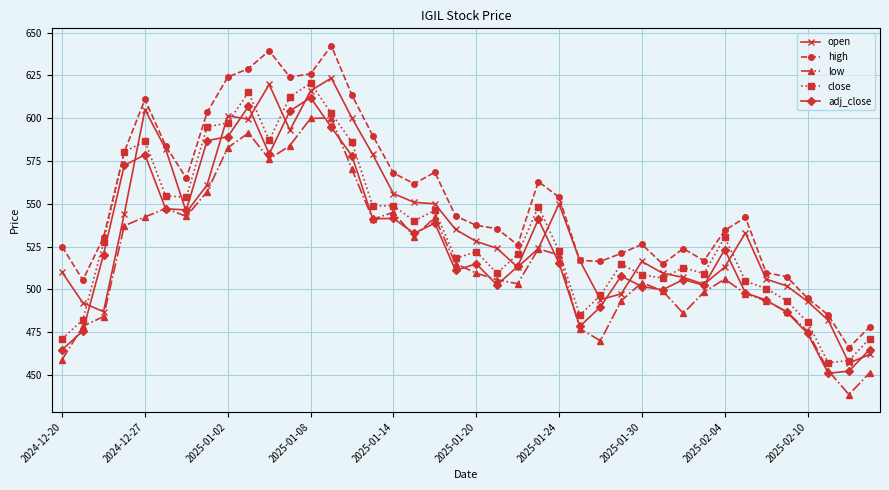

What is the smallest value displayed?

438.6